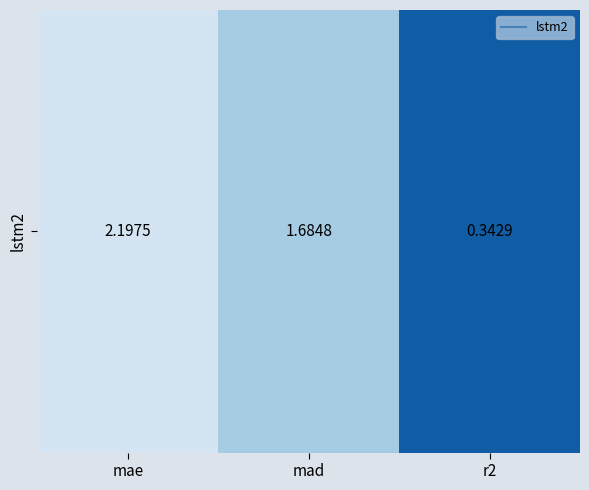

What is the average value?

1.4